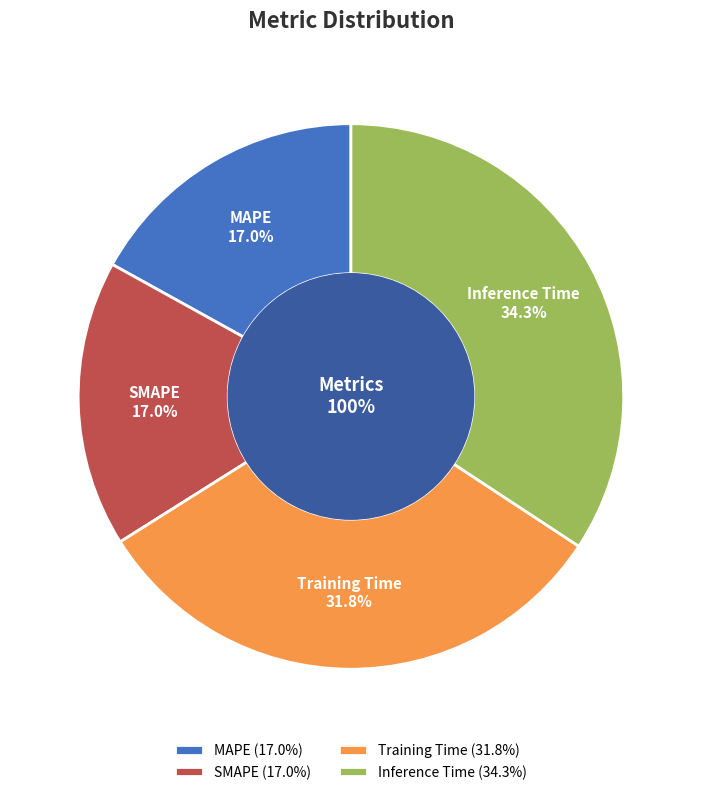

What is the total percentage of Inference Time and MAPE?

51.2%